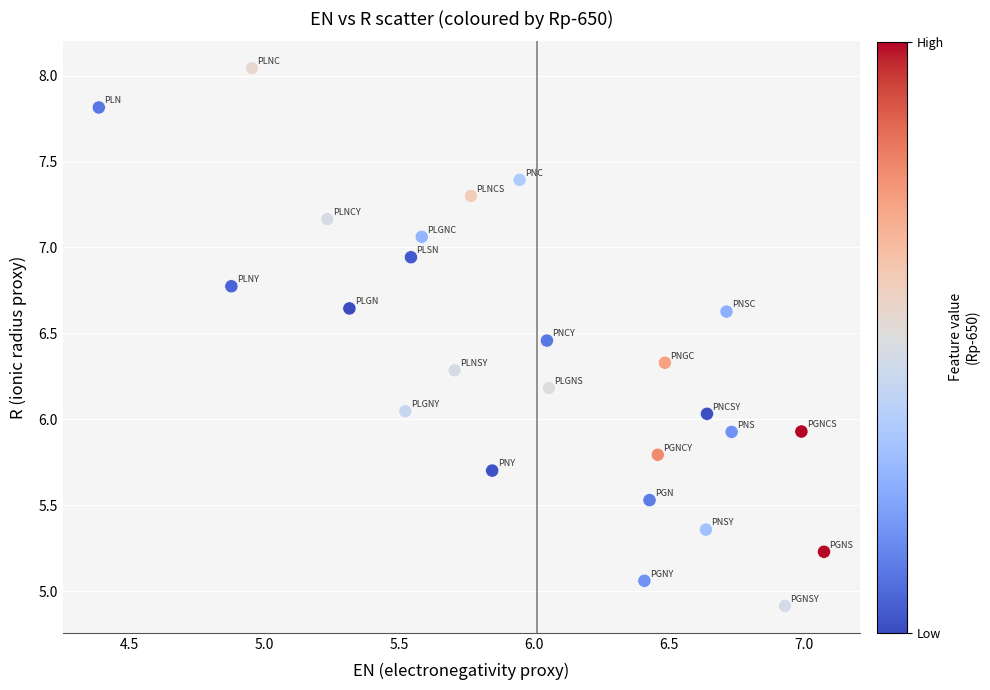

What is the range of Y values (max minus min)?

3.1